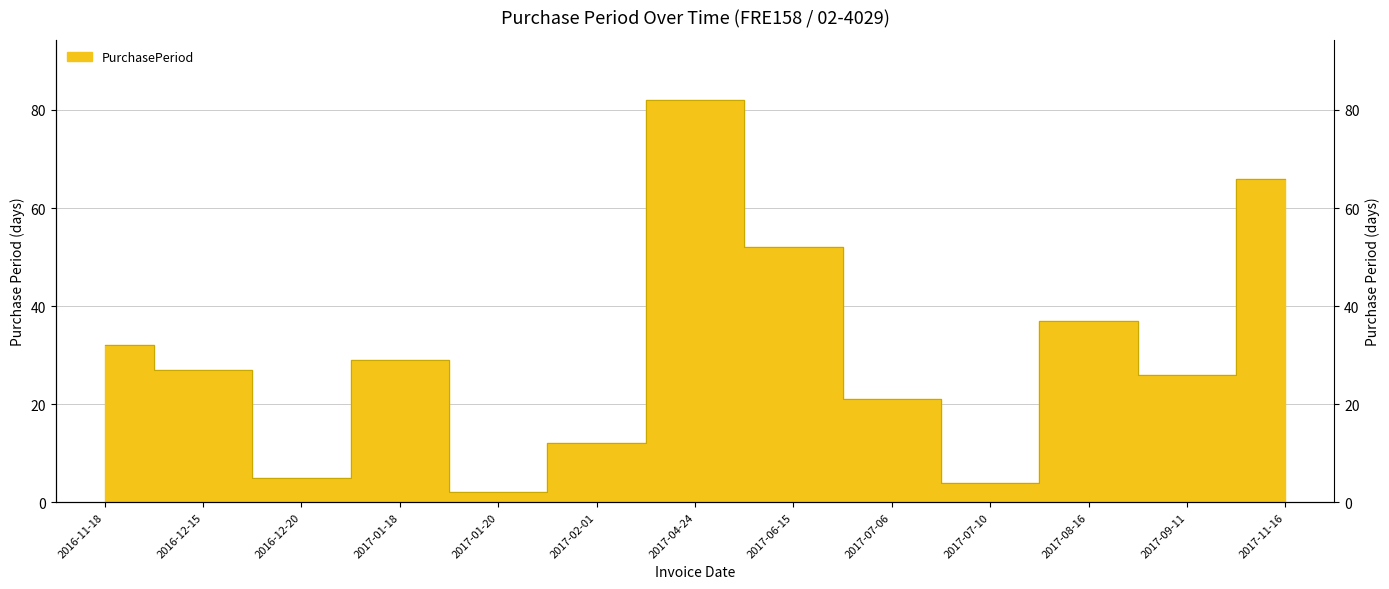

Where is the first local maximum?

2017-01-18